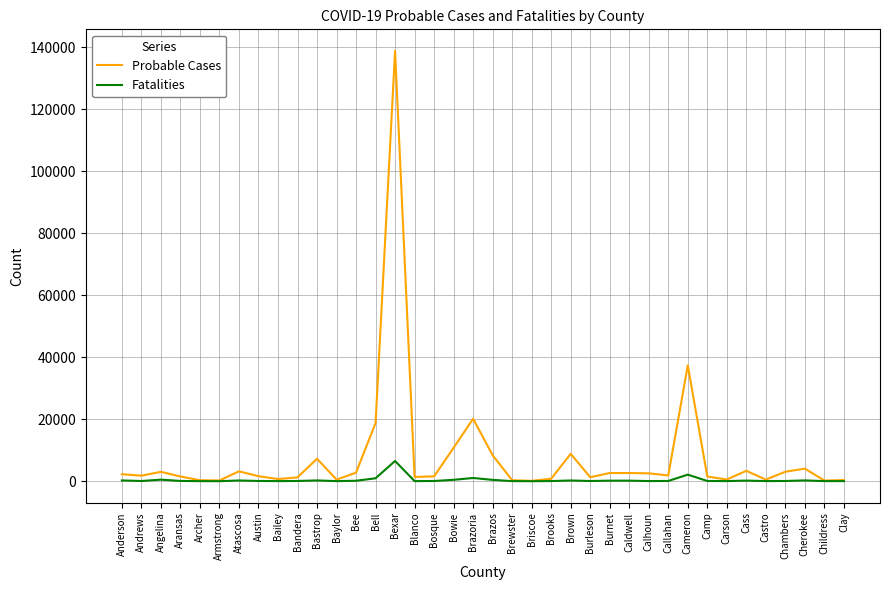

Which series has the widest spread of values?

Probable Cases